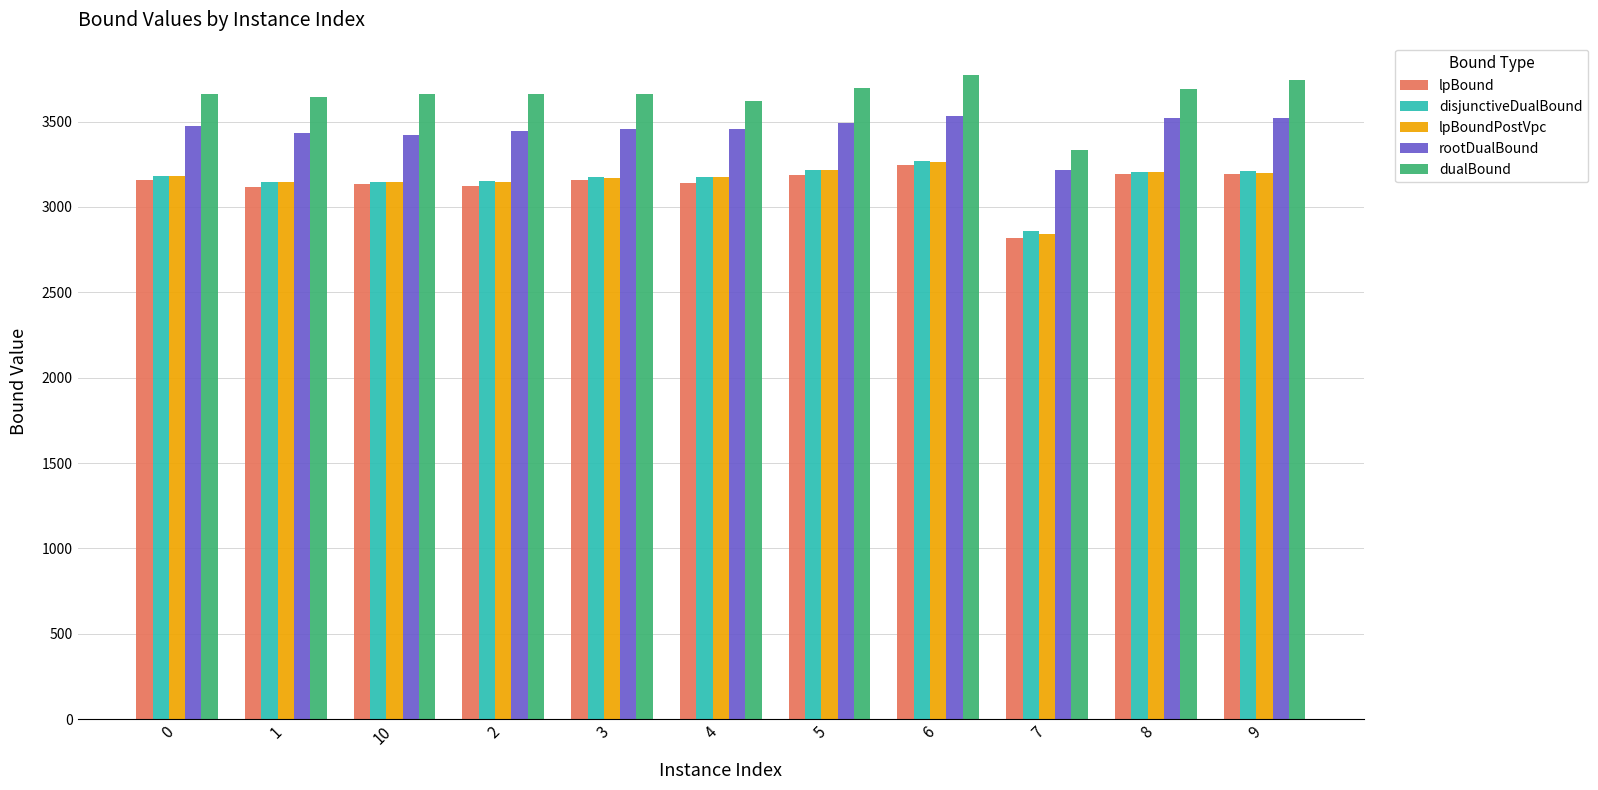

What is the maximum value shown in the chart?

3773.6